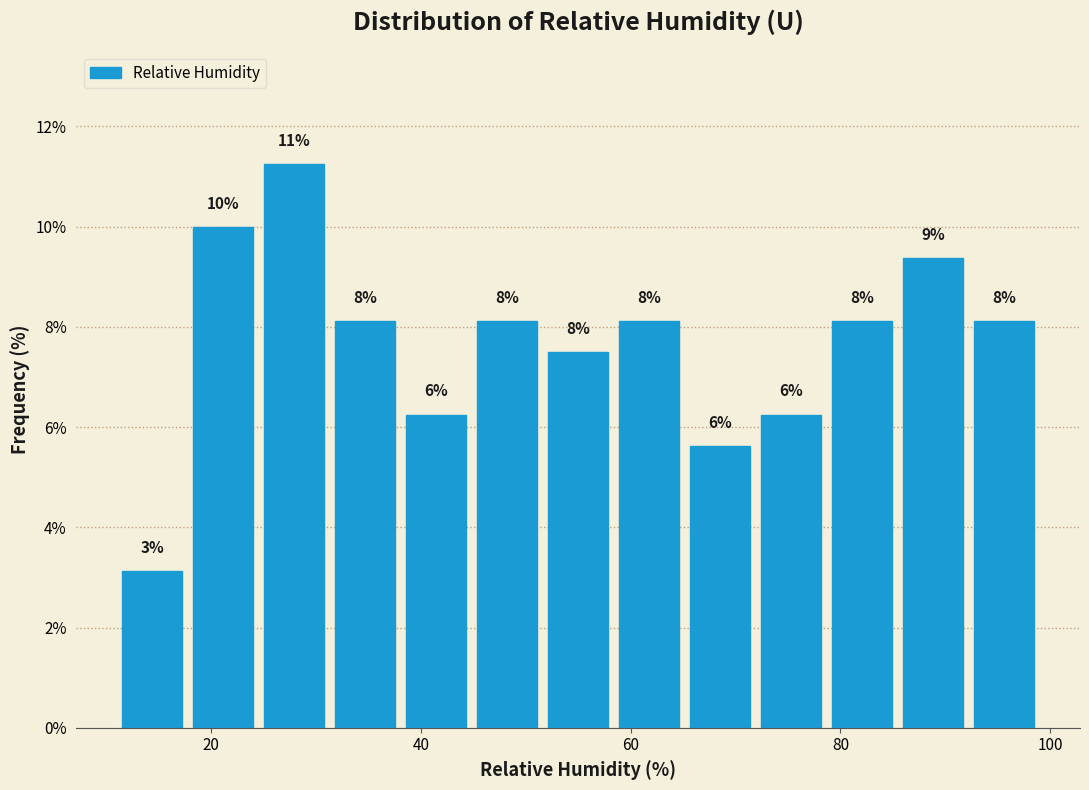

Read against the x-axis, roughly where is the centre of the tallest bar?

28